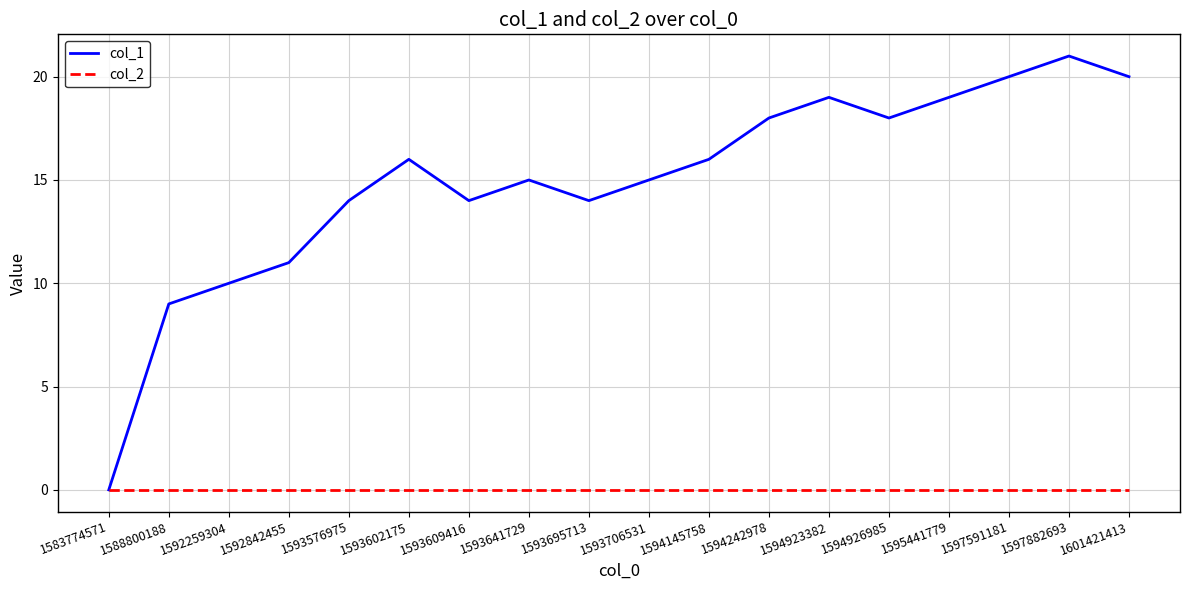

In col_1, how many points are lower than both neighbors (excluding endpoints)?

3